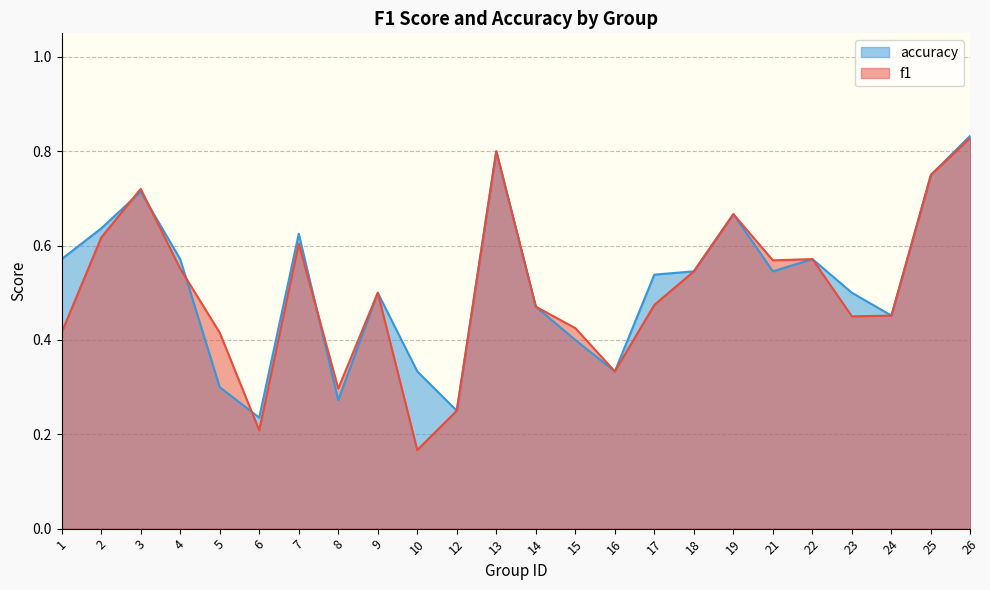

What is the value of the accuracy point at the 9th from the left?

0.5